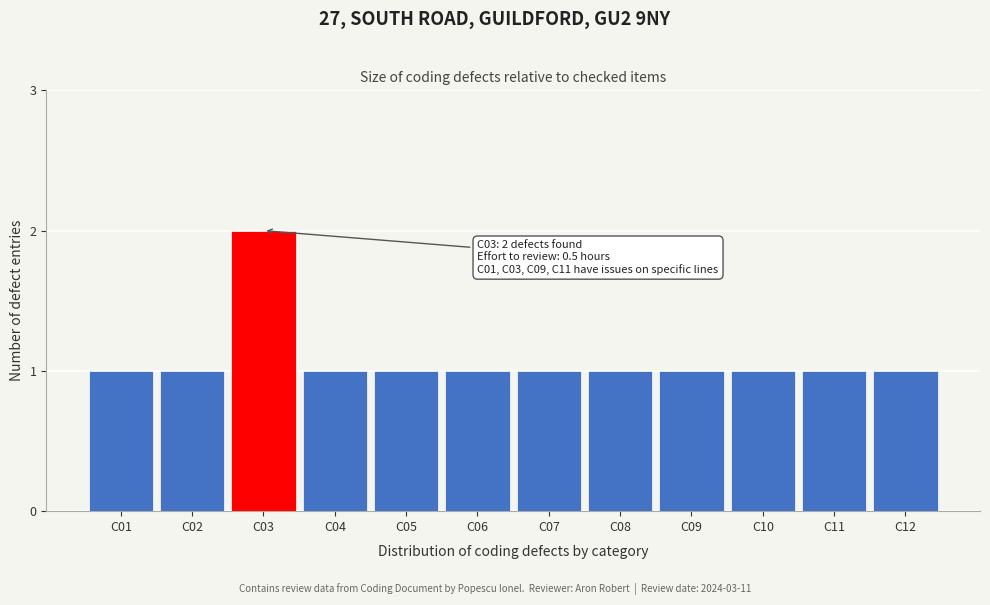

Reading left to right, extract all data points from this chart.

1	1	2	1	1	1	1	1	1	1	1	1